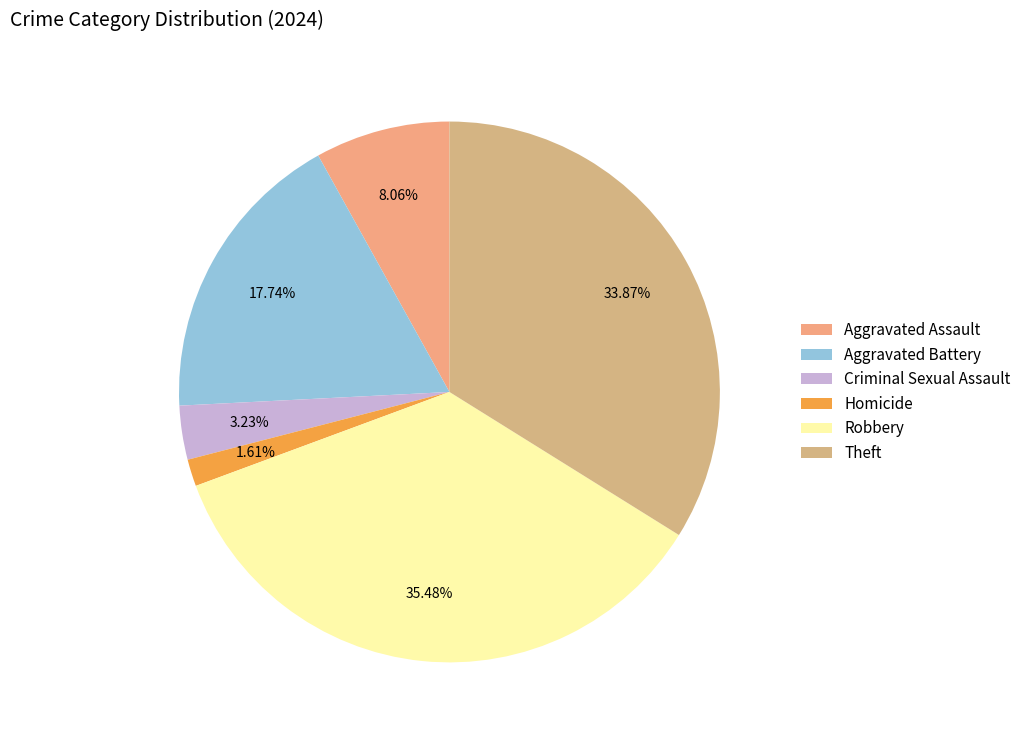

What percentage is the Aggravated Assault slice, to the nearest percent?

8%